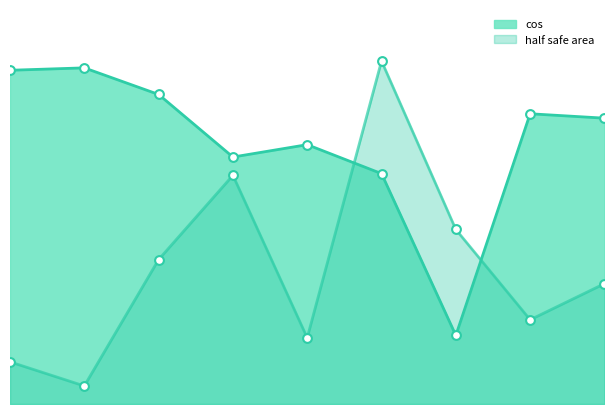

What are all the series names shown in the legend?

cos, half safe area